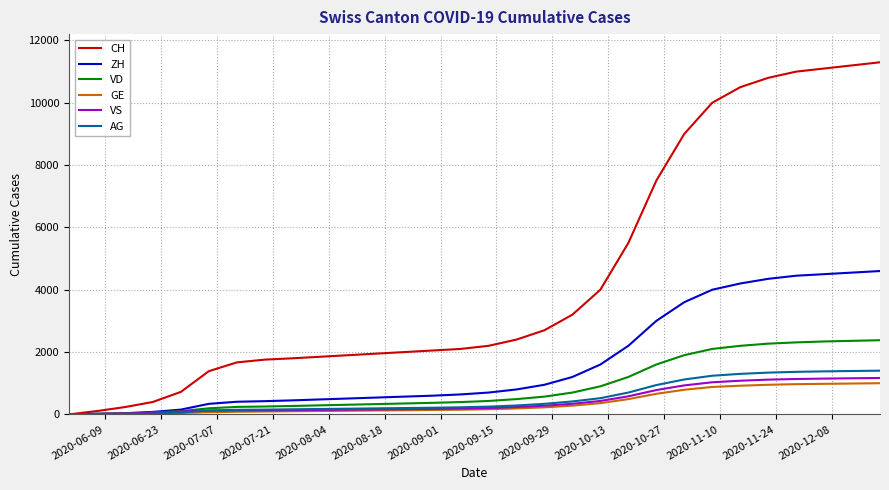

Which series has the largest total across all categories?

CH